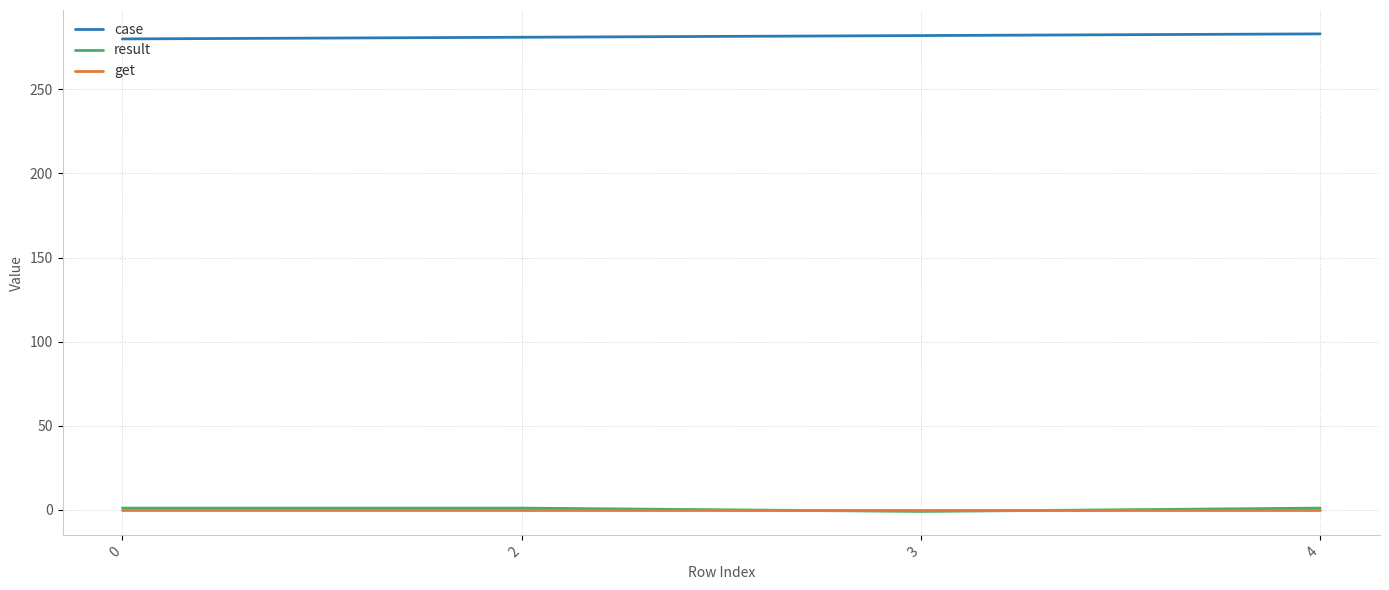

Count the case values in the range 281 to 283.

3